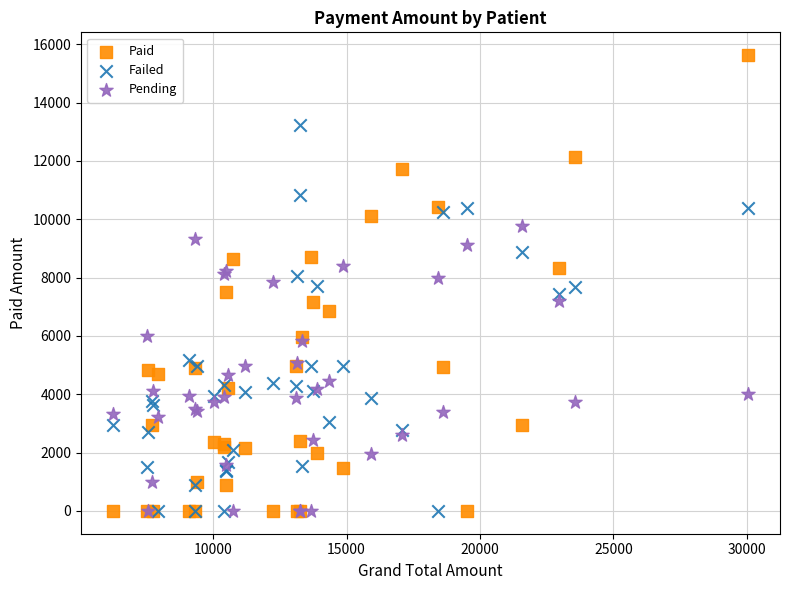

In the Failed series, what Y value is closest to 6618?

7426.0